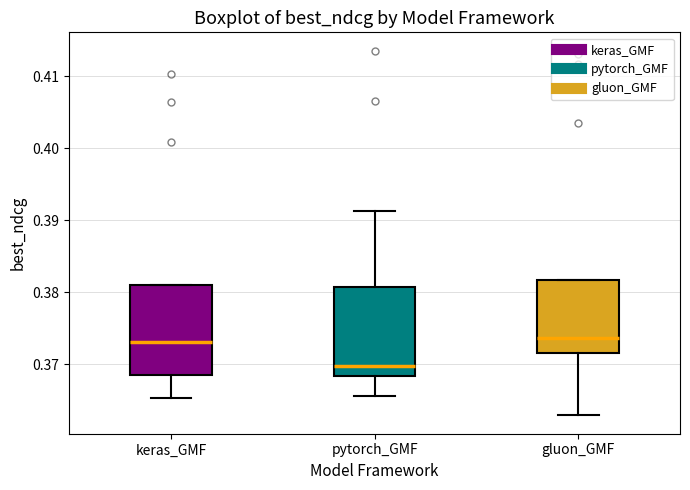

Reading left to right, read every box against the y-axis: the position of its median line, the range the box covers, and the ends of its whiskers. The values are not printed on the chart, so give them approximately, as read against the axis.

keras_GMF: median 0.373, box 0.368 to 0.381, whiskers 0.365 to 0.381
pytorch_GMF: median 0.370, box 0.368 to 0.381, whiskers 0.366 to 0.391
gluon_GMF: median 0.374, box 0.372 to 0.382, whiskers 0.363 to 0.382